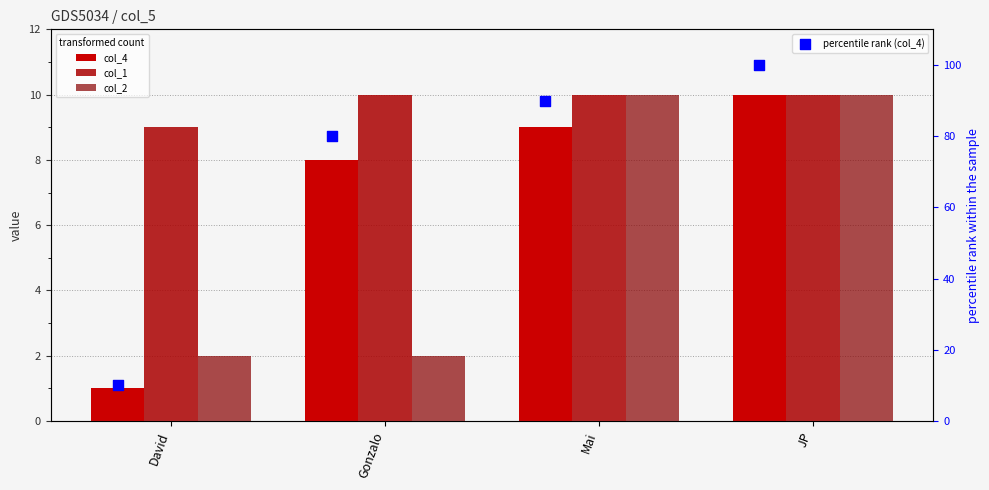

Which series has the largest Y range (max minus min)?

percentile rank (col_4)